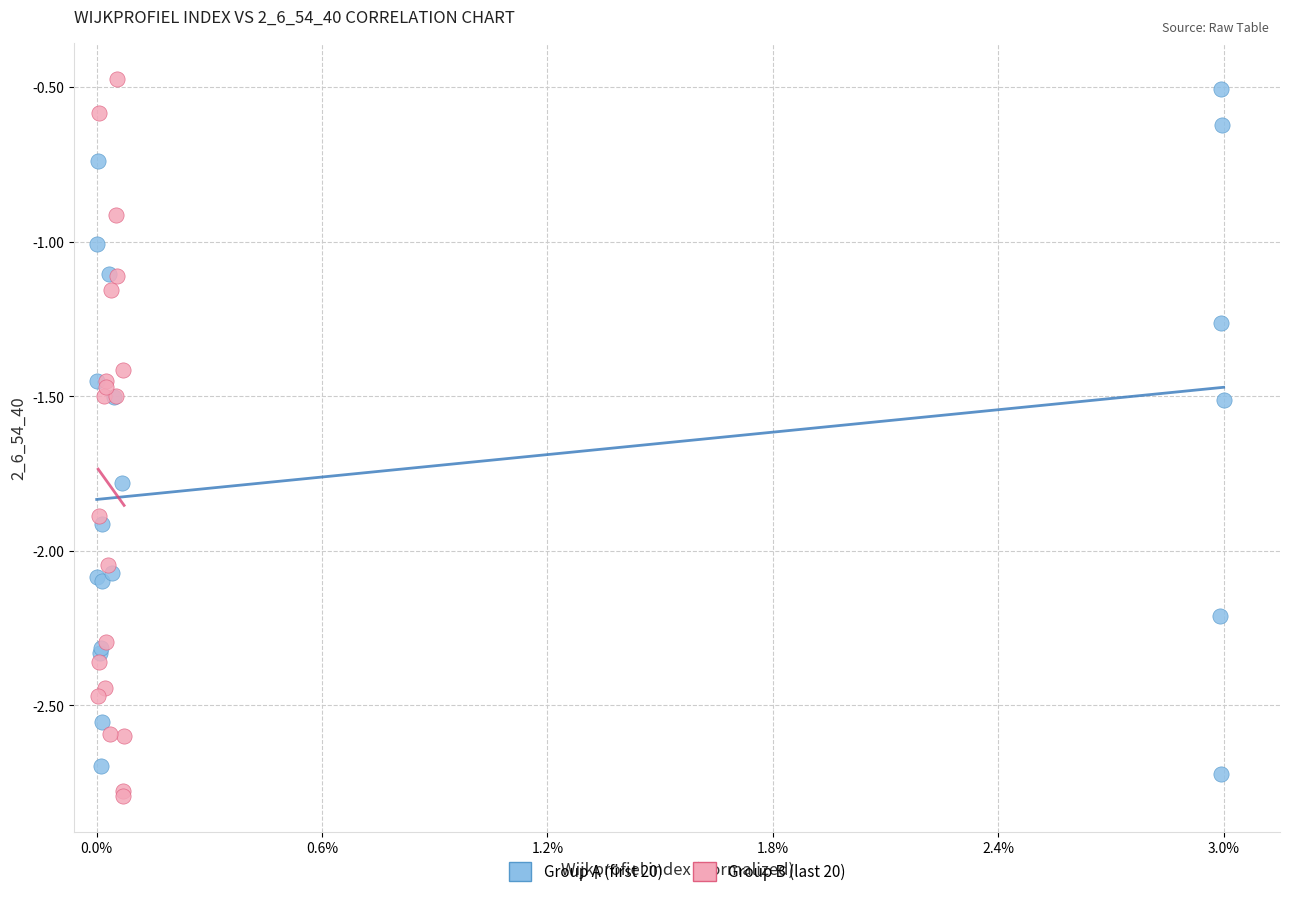

Which series contains the highest Y value?

Group B (last 20)